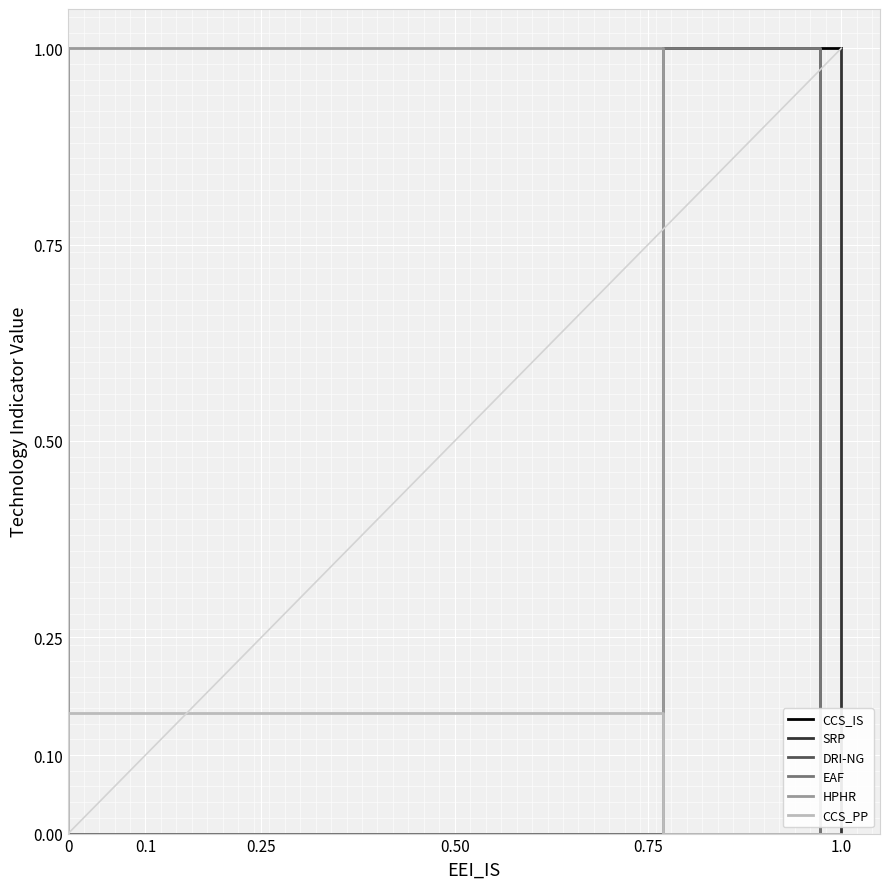

In CCS_PP, how many points are higher than both neighbors (excluding endpoints)?

1